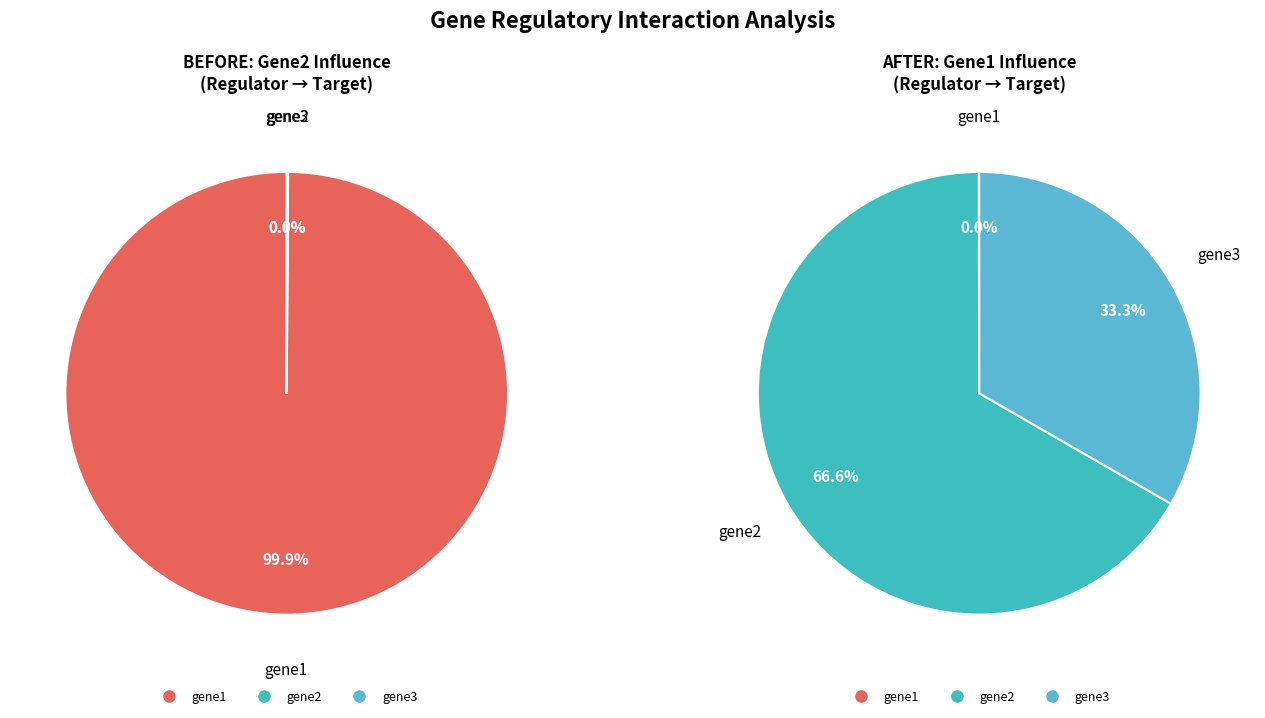

To the nearest percent, what is the average slice percentage?

33%